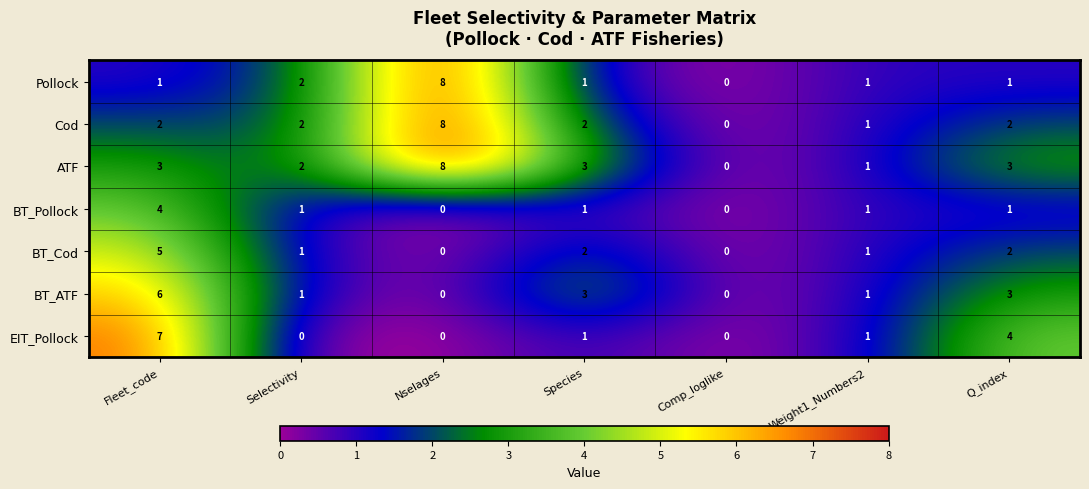

What is the difference between the maximum and minimum values in the EIT_Pollock series?

7